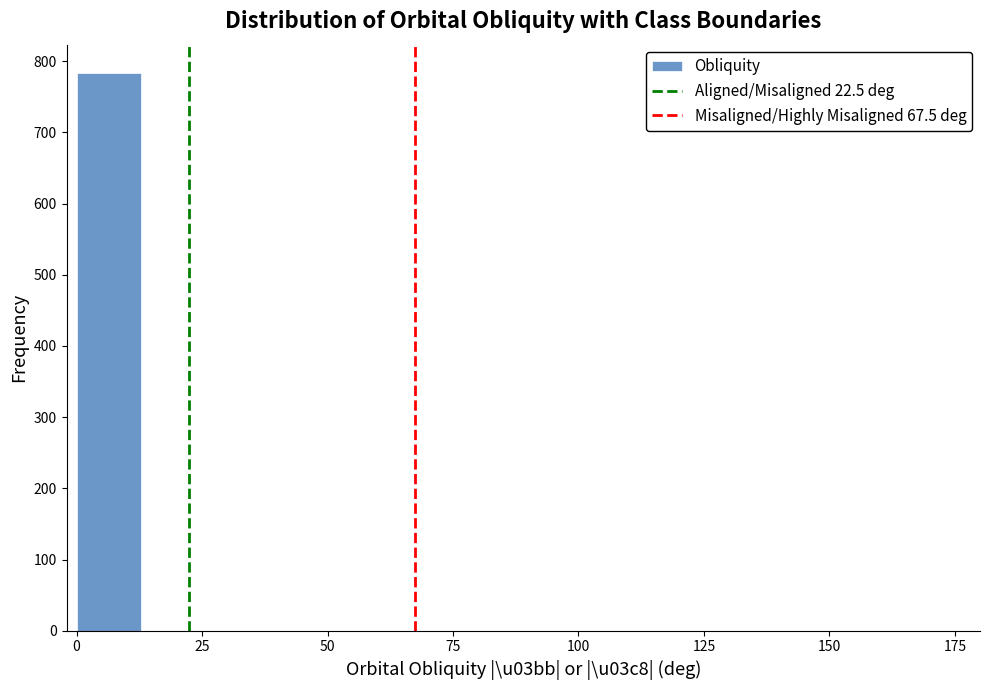

Read against the x-axis, roughly where is the centre of the tallest bar?

5